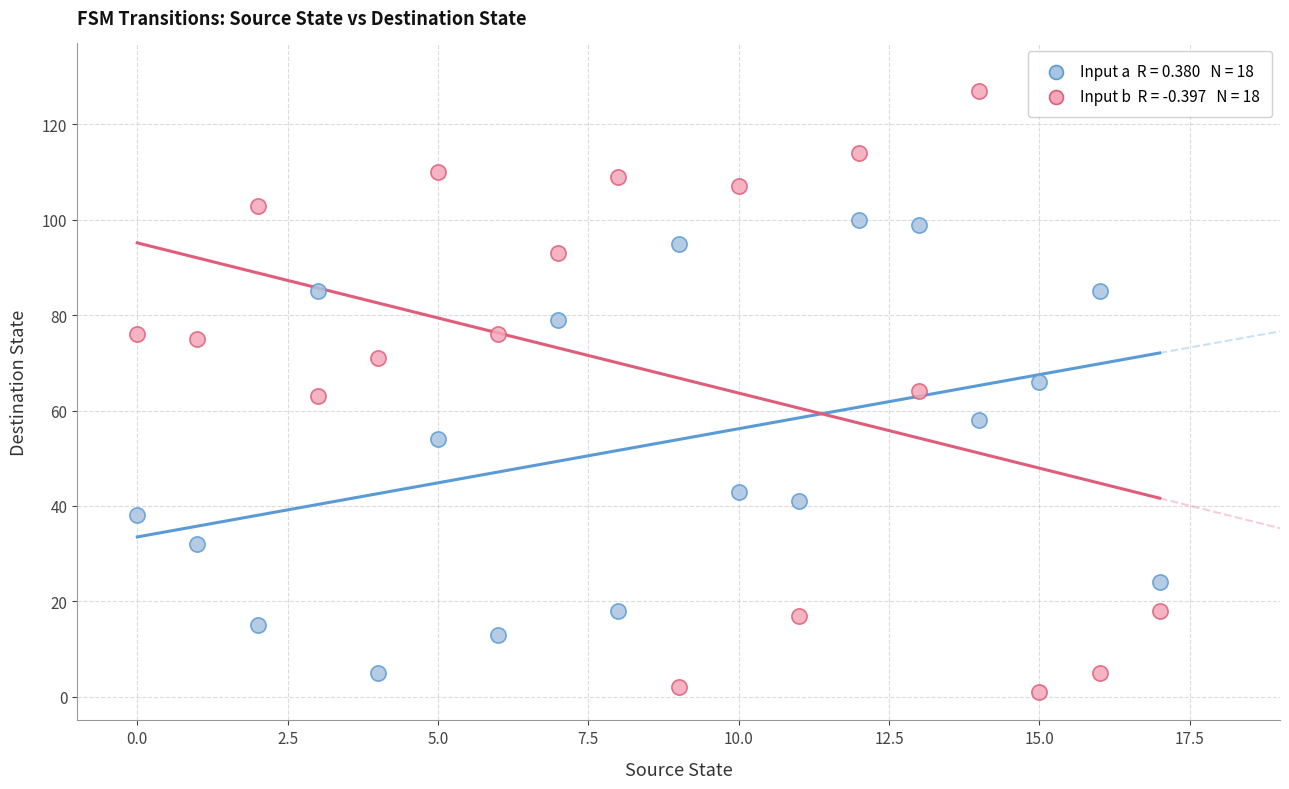

Across all data points, what is the range of Y values (max minus min)?

126